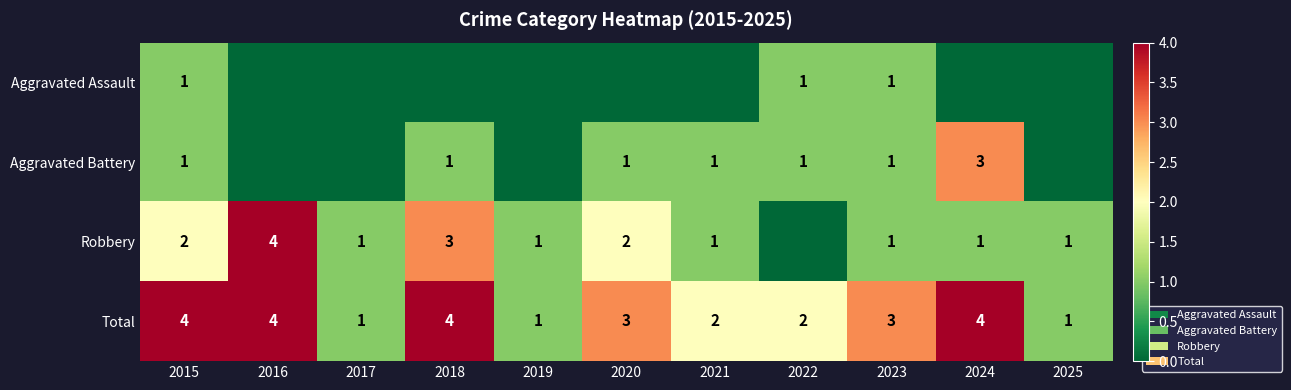

What is the total value across all series at 2018?

8